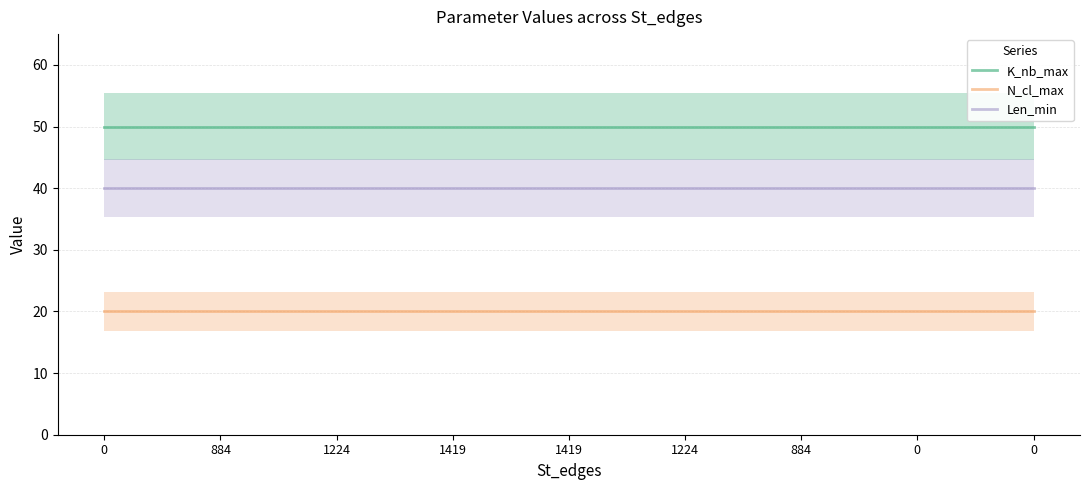

Reading left to right, transcribe all the data shown in this chart.

K_nb_max: 0=50	884=50	1224=50	1419=50	1419=50	1224=50	884=50	0=50	0=50
N_cl_max: 0=20	884=20	1224=20	1419=20	1419=20	1224=20	884=20	0=20	0=20
Len_min: 0=40	884=40	1224=40	1419=40	1419=40	1224=40	884=40	0=40	0=40